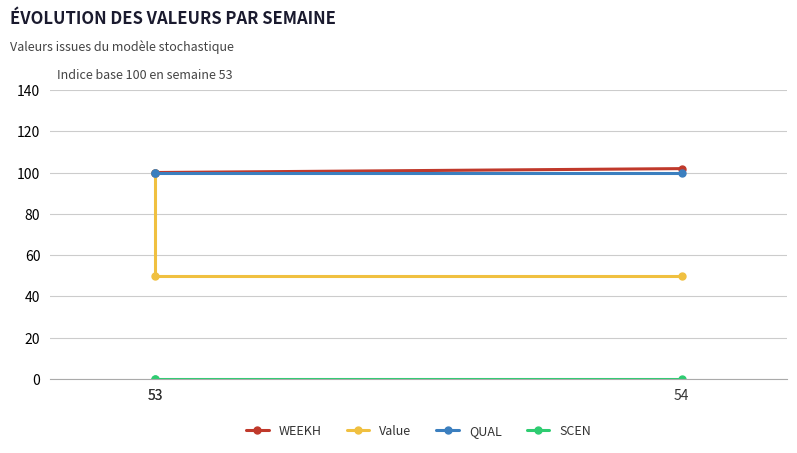

What are all the series names shown in the legend?

WEEKH, Value, QUAL, SCEN